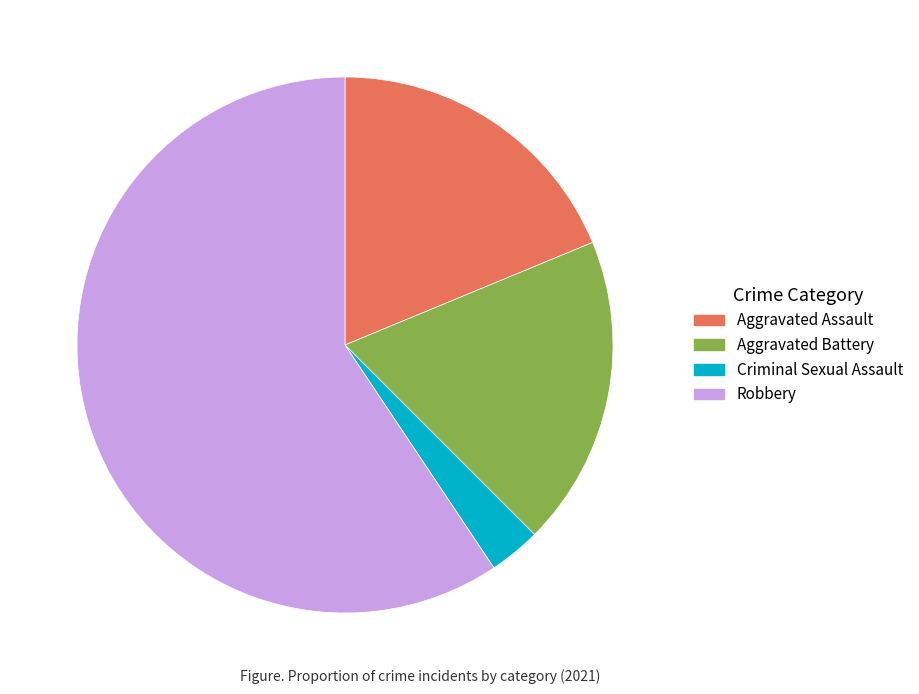

Does Robbery represent more than half of the total?

Yes